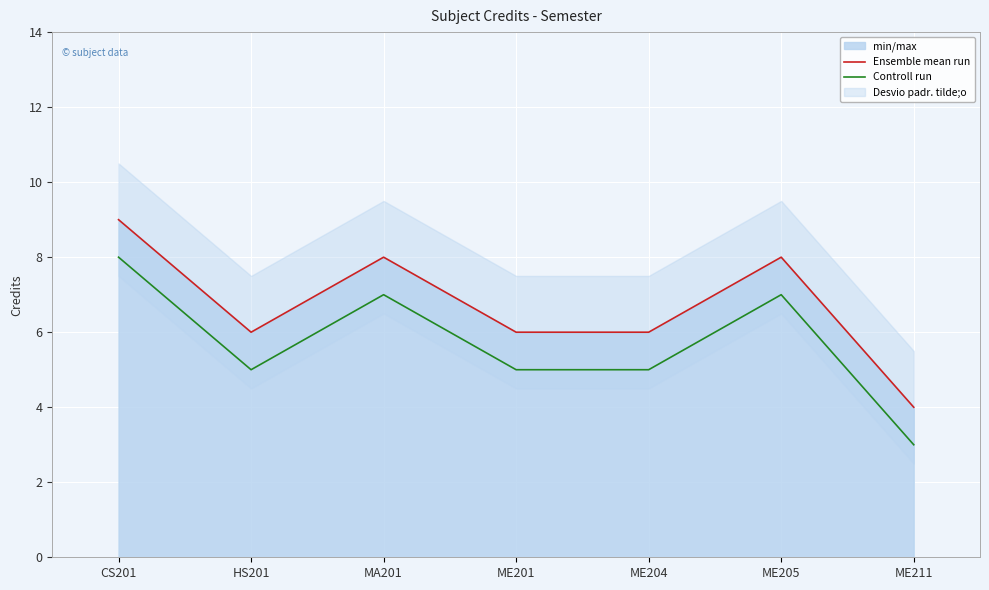

Is the value of Ensemble mean run at CS201 greater than the value of Controll run at CS201?

Yes